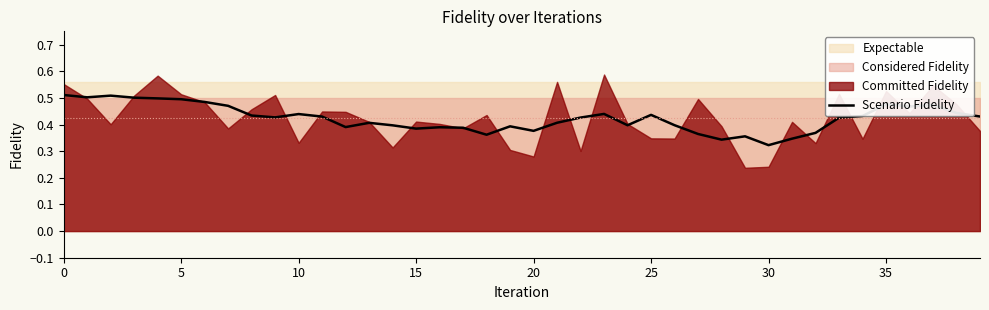

At which label is Scenario Fidelity closest to 0?

30